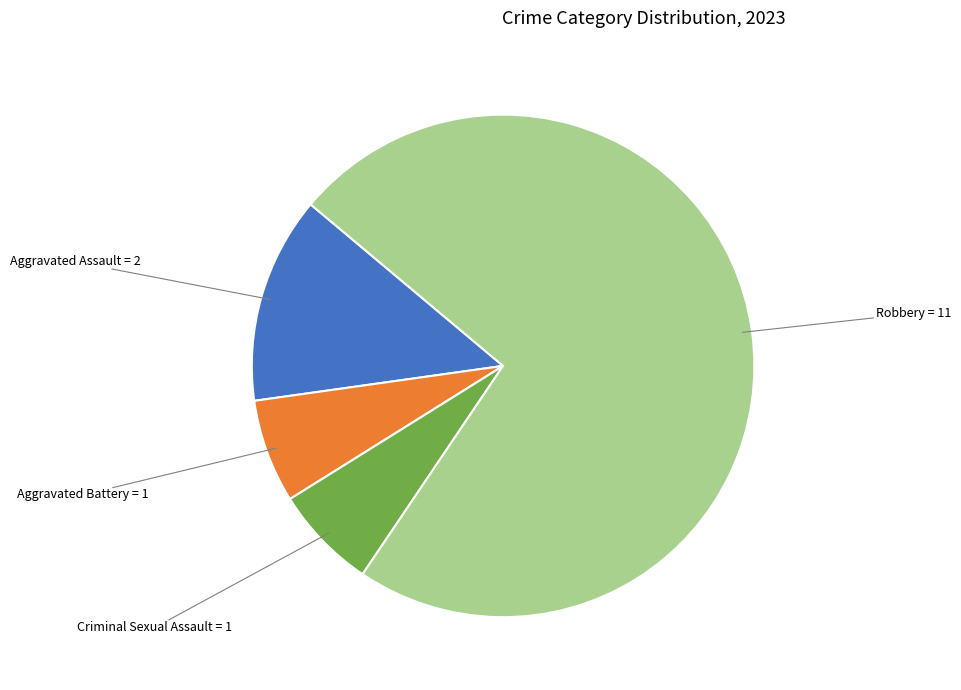

Do Criminal Sexual Assault and Aggravated Assault together represent more than half of the pie?

No